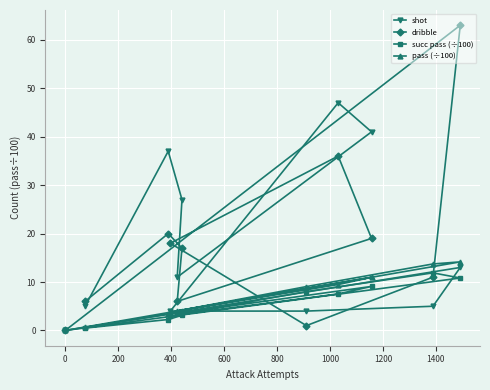

How many values in succ pass (÷100) are above zero?

10